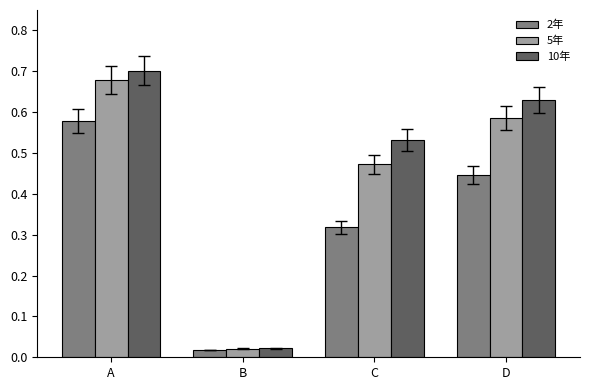

The value of 2年 at C is 0.1. True or false?

False